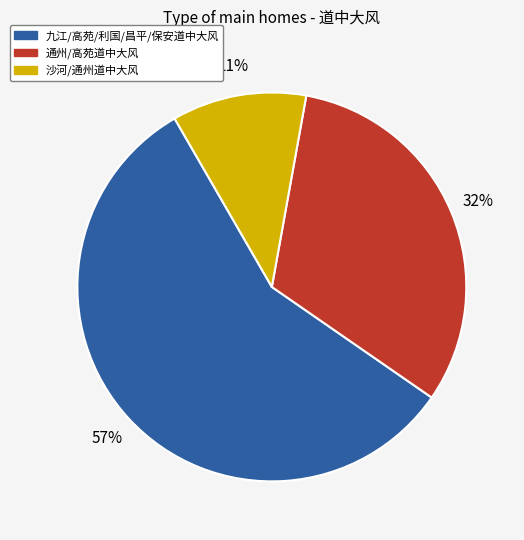

Does any single category account for the majority?

Yes